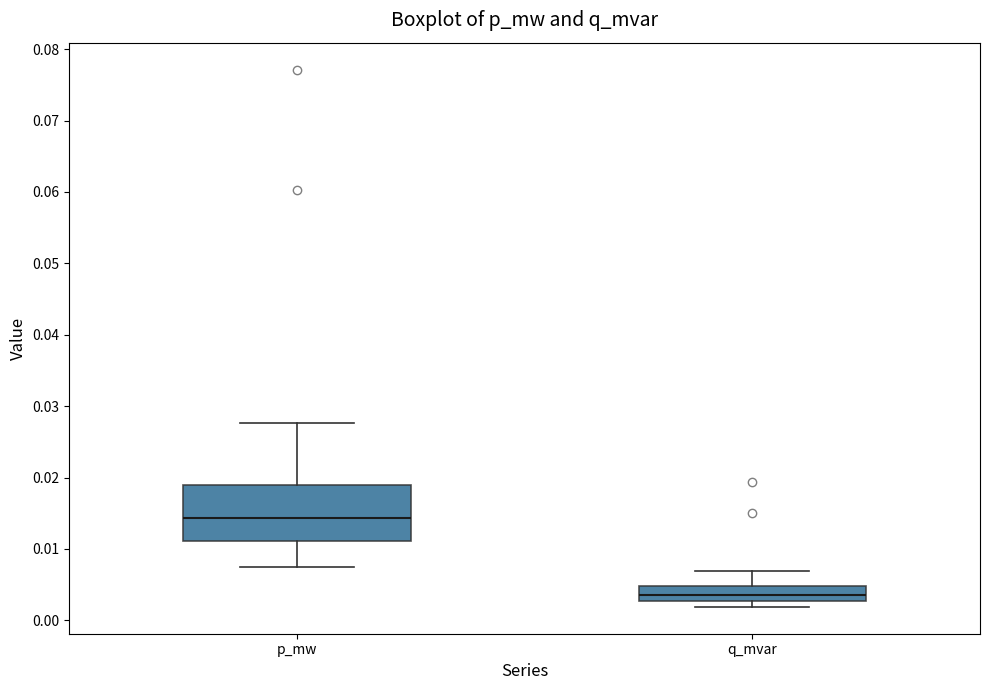

Reading left to right, read every box against the y-axis: the position of its median line, the range the box covers, and the ends of its whiskers. The values are not printed on the chart, so give them approximately, as read against the axis.

p_mw: median 0.014, box 0.011 to 0.019, whiskers 0.008 to 0.028
q_mvar: median 0.004, box 0.003 to 0.005, whiskers 0.002 to 0.007